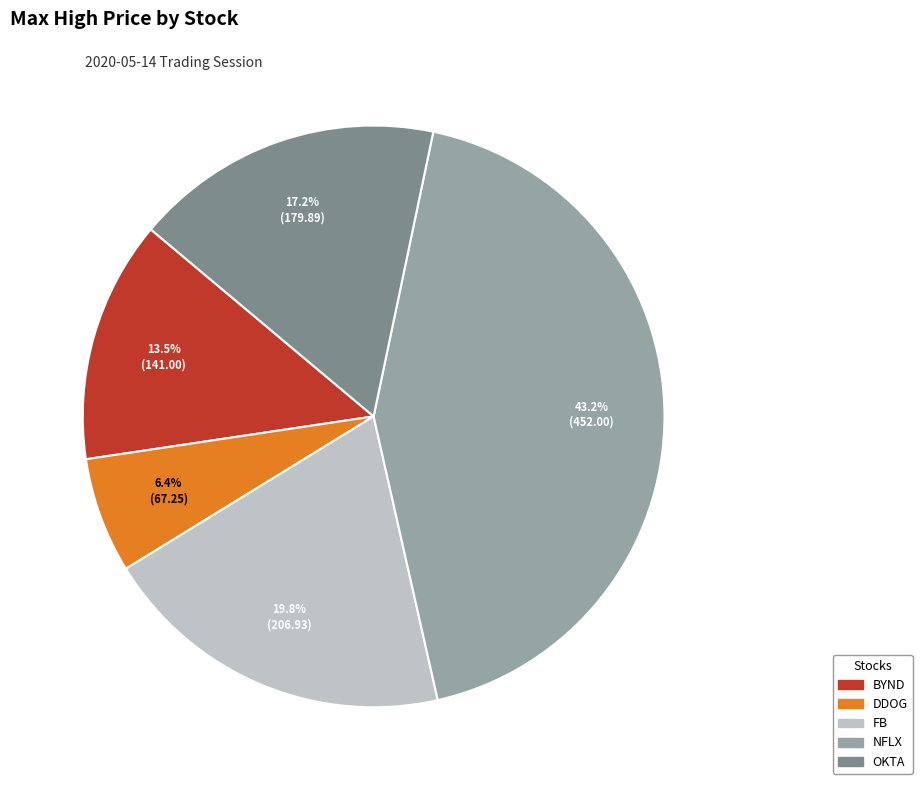

How many segments does this pie chart have?

5